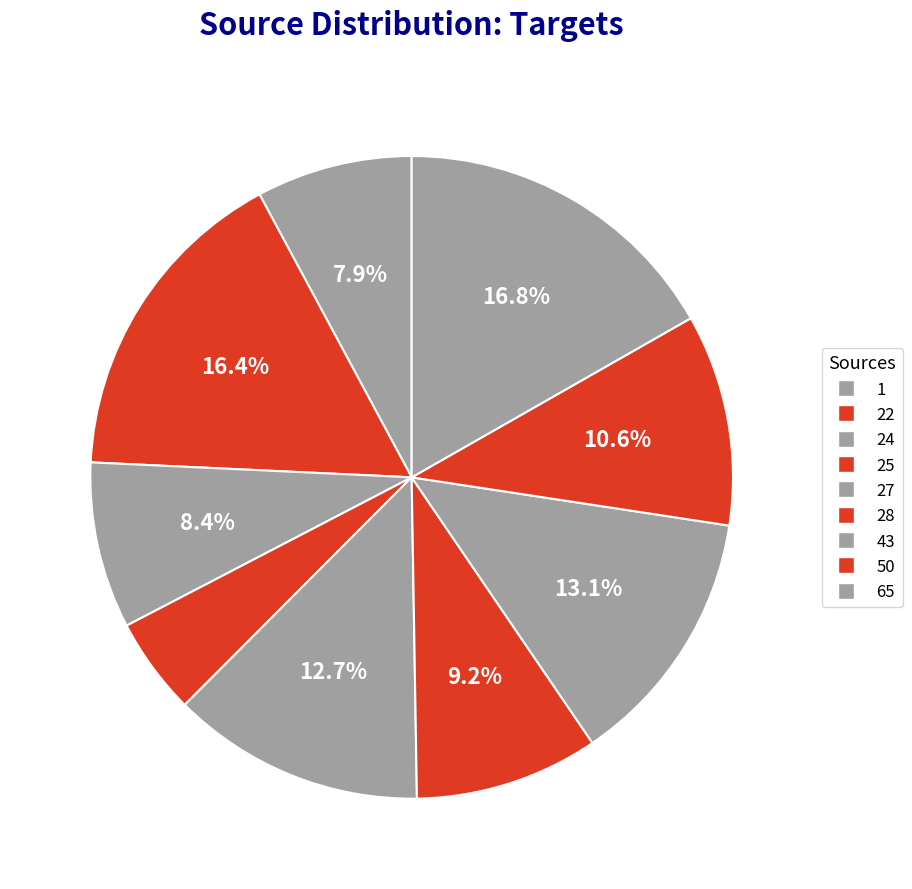

To the nearest percent, what percentage of the pie is 27?

13%